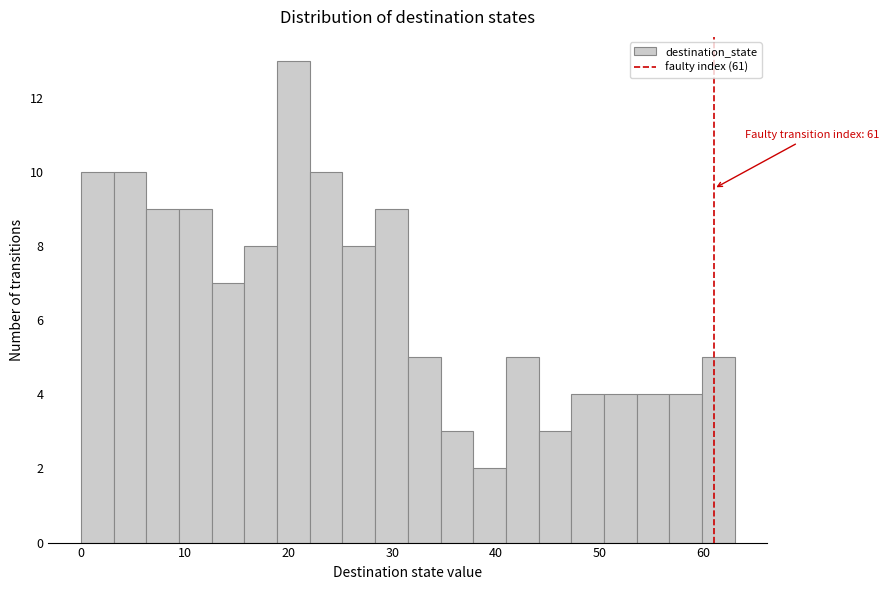

Read against the x-axis, roughly where is the centre of the tallest bar?

20